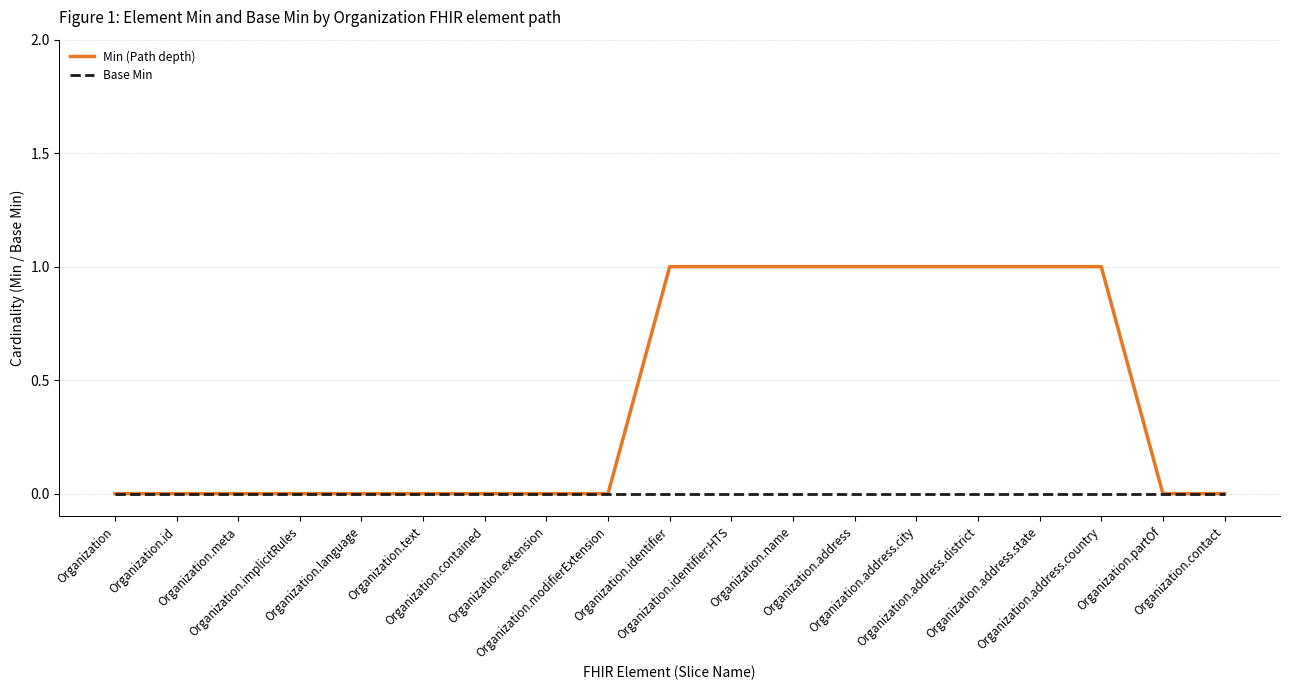

Rank the series by their maximum value, from lowest to highest.

Base Min, Min (Path depth)